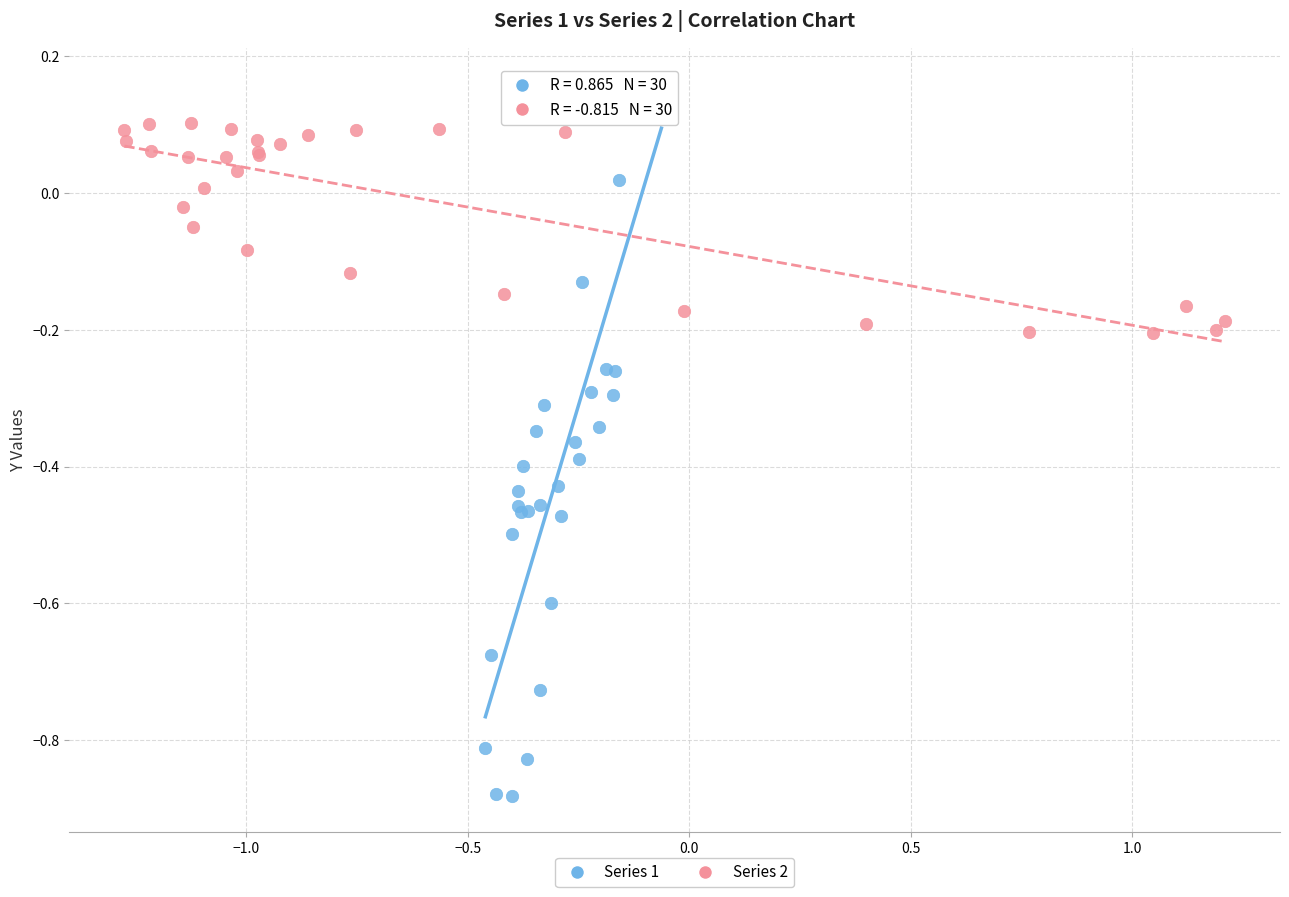

Which series contains the highest Y value?

Series 1